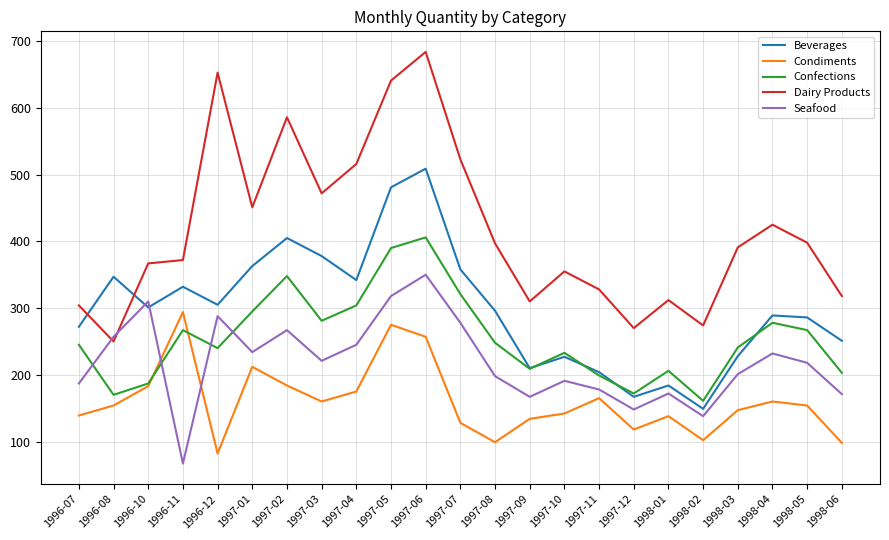

Which series changed the most between 1997-07 and 1998-03?

Dairy Products